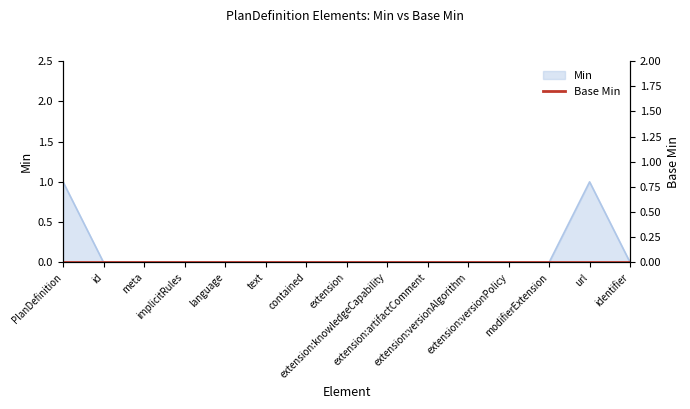

Between PlanDefinition and contained, which is larger?

PlanDefinition